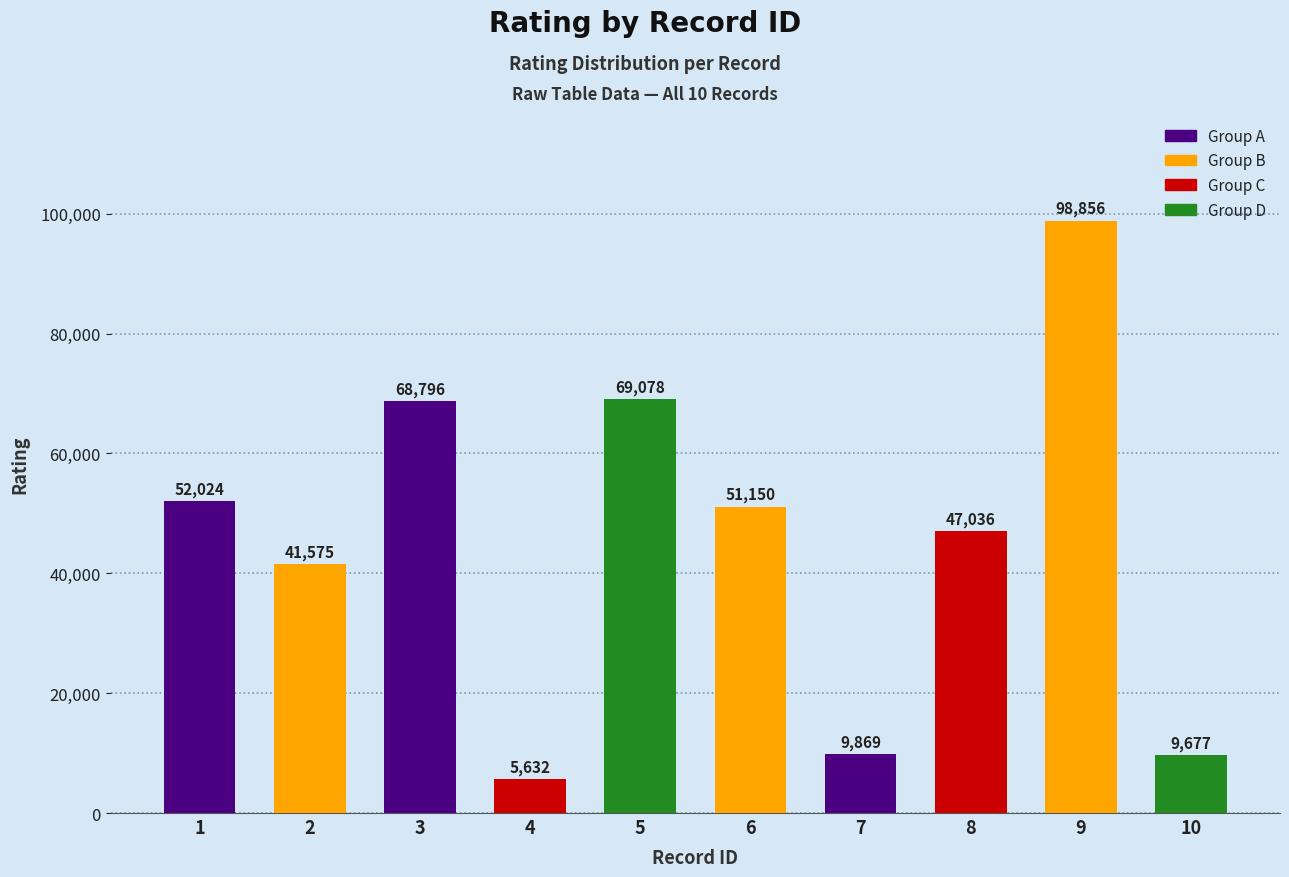

Is it true that the value at 5 is 69078?

True